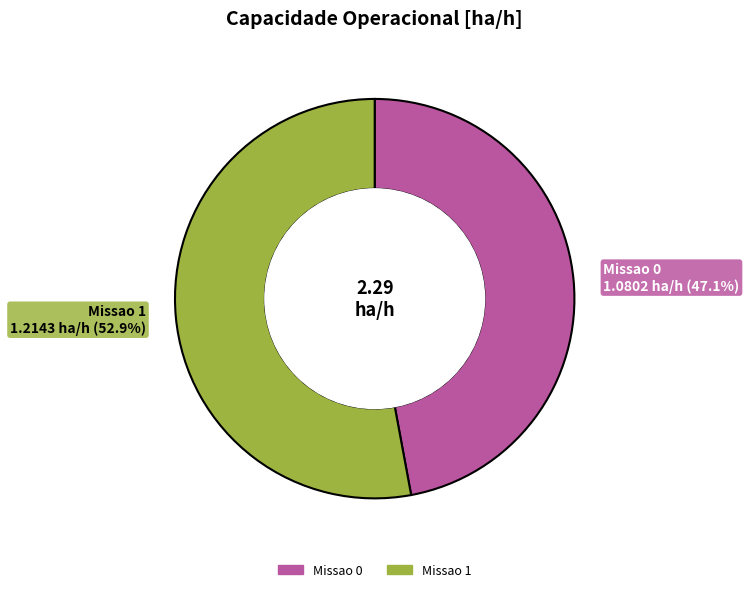

Rank the categories by value from lowest to highest.

Missao 0, Missao 1